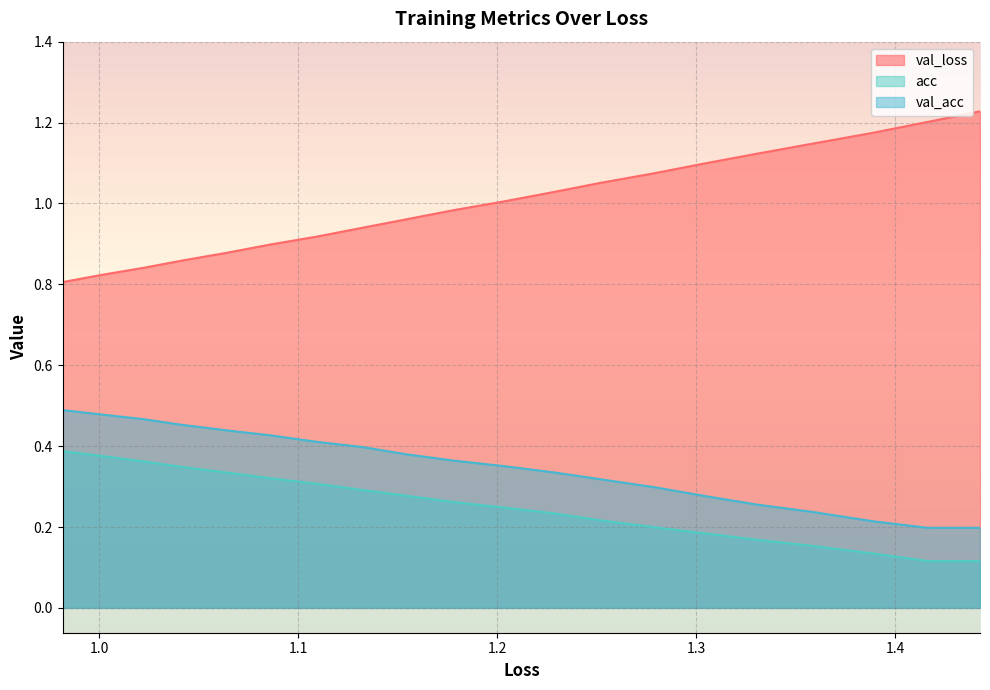

True or false: acc and val_loss cross at least once.

False